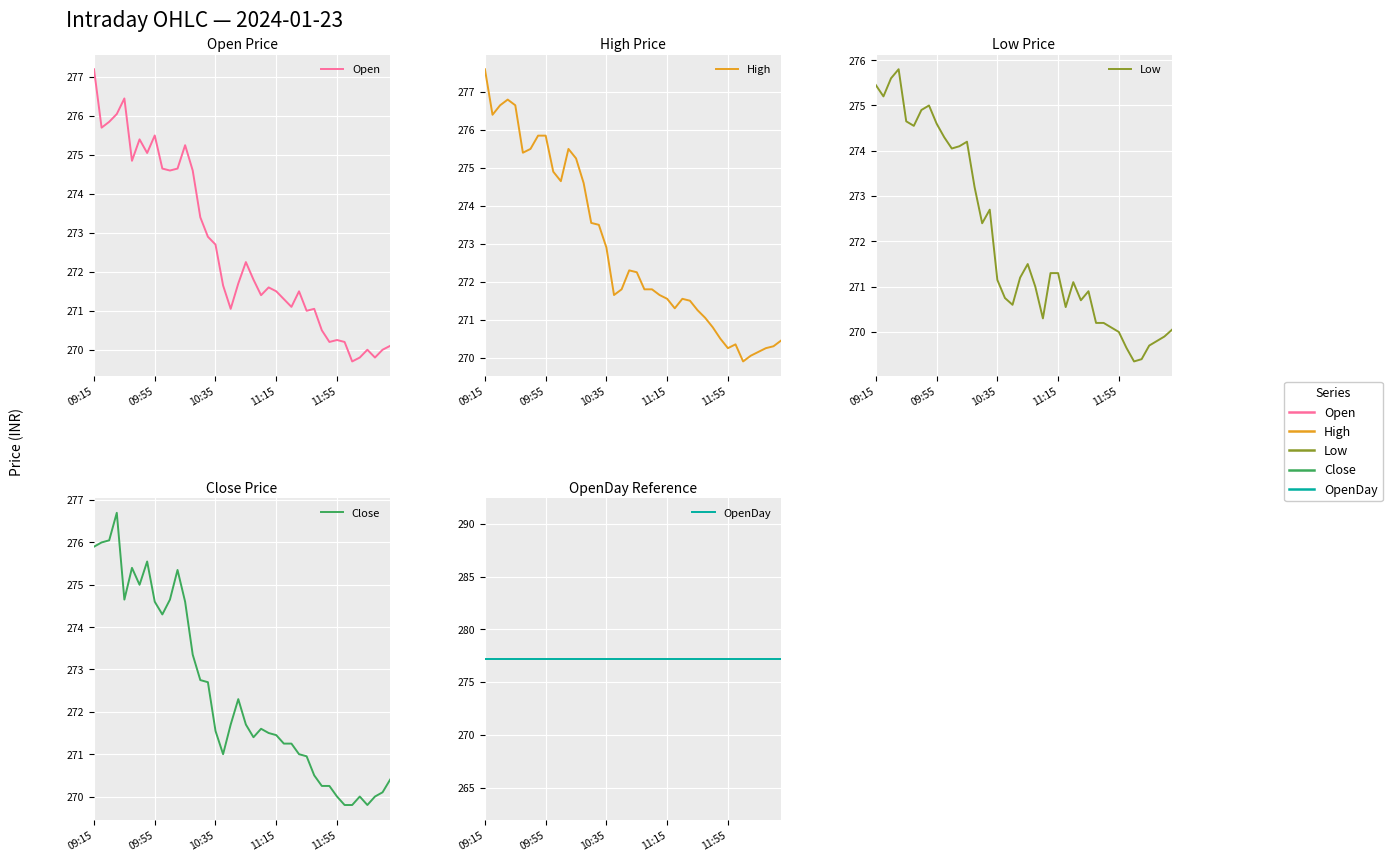

Rank the series by their maximum value, from highest to lowest.

High, Open, OpenDay, Close, Low